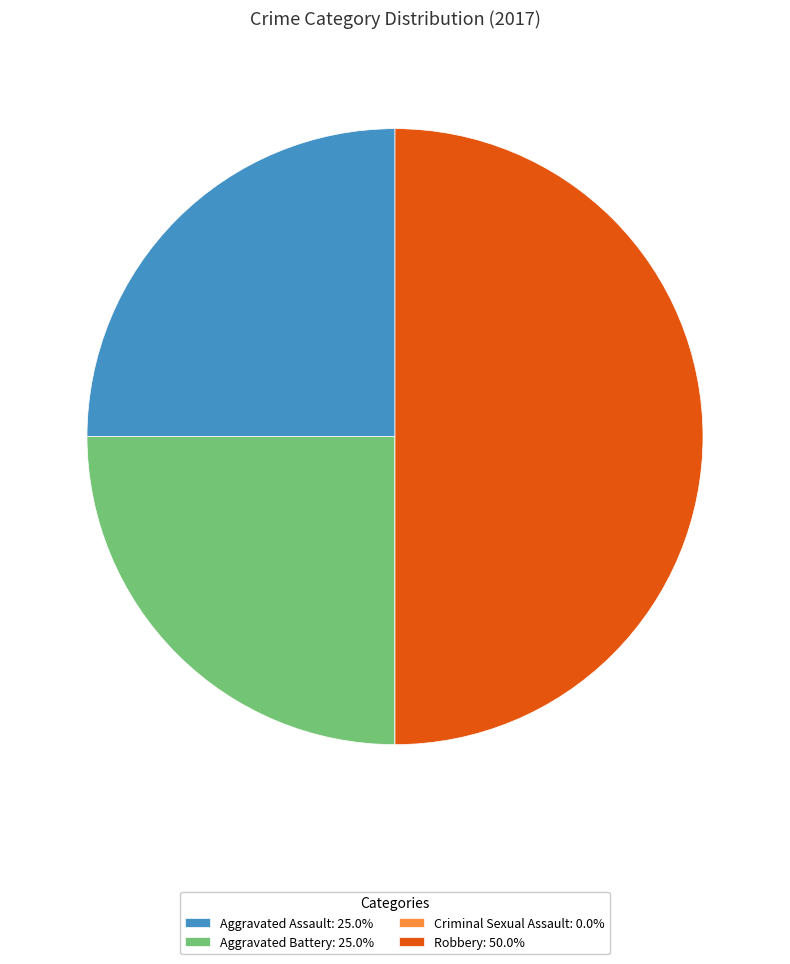

What is the ratio of the value at Aggravated Battery: 25.0% to the value at Aggravated Assault: 25.0%?

1.0